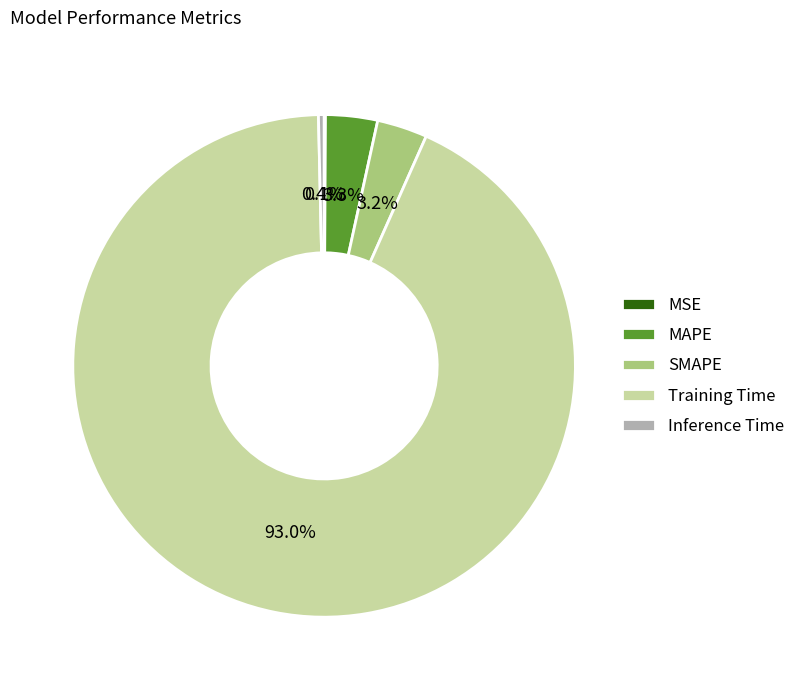

True or false: SMAPE accounts for 3% of the total.

True